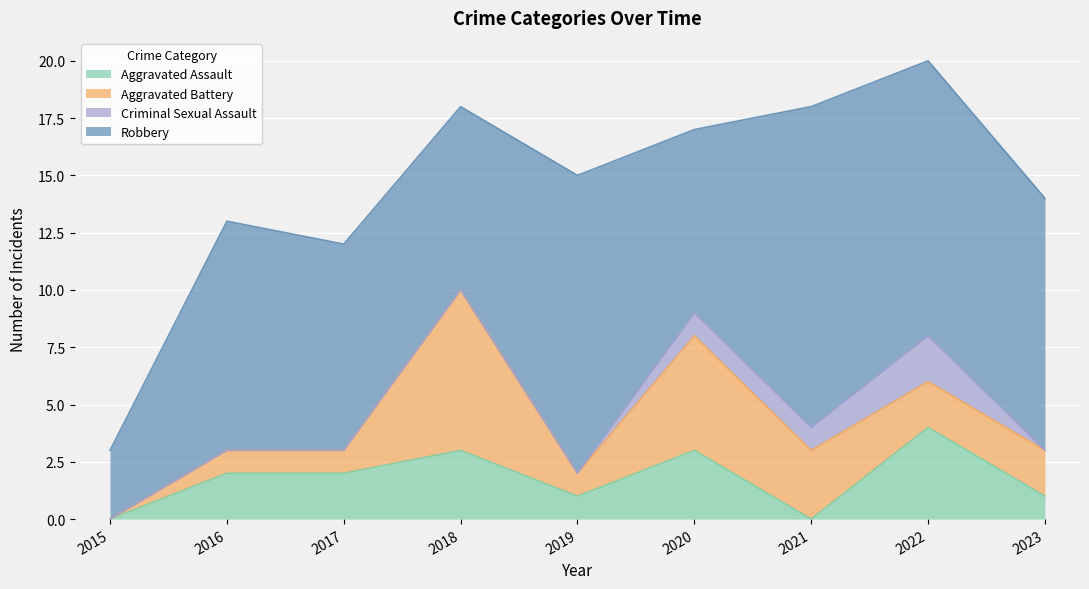

Is the value of Aggravated Battery at 2020 greater than the value of Aggravated Assault at 2019?

Yes